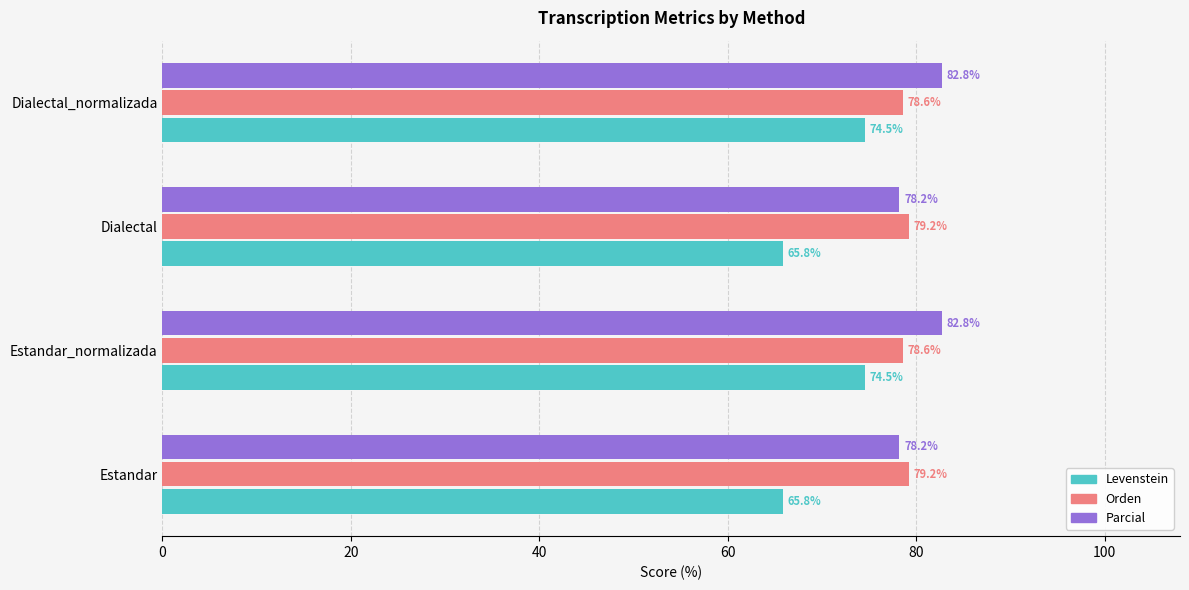

What is the maximum value for Levenstein?

74.5